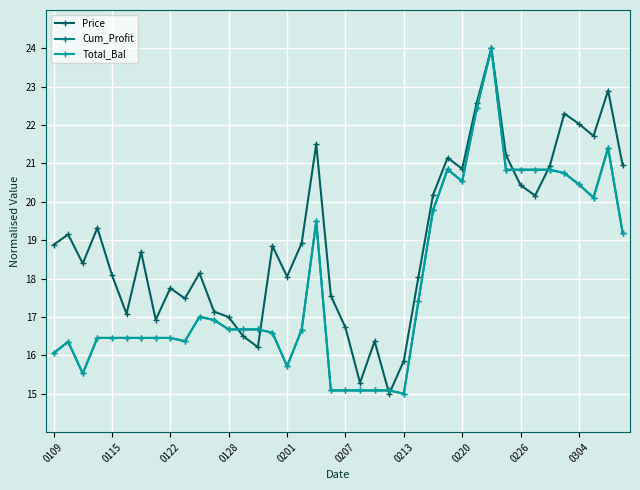

Is this an area chart (filled region under the line)?

No